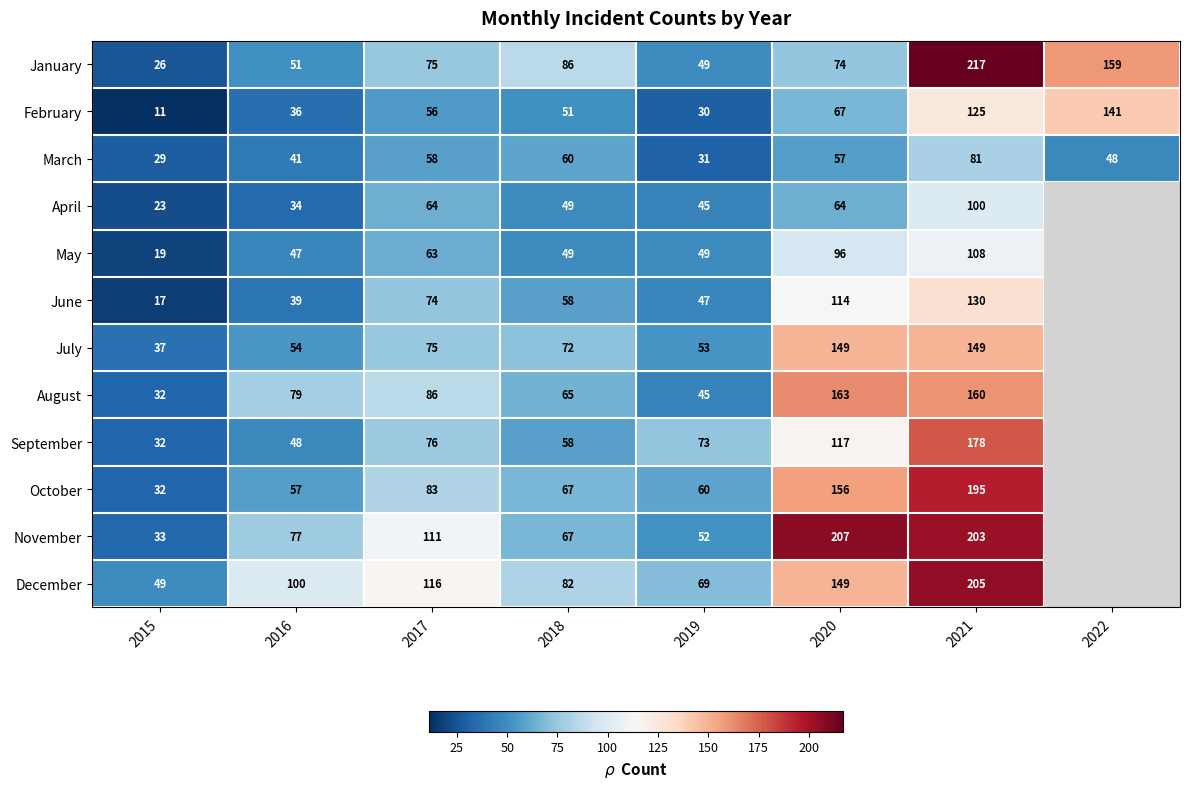

At which category is the sum across all series the highest?

2021